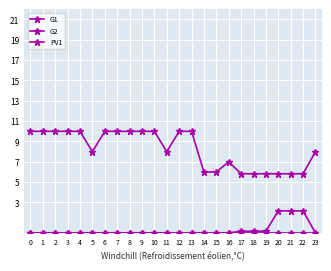

How many lines are shown in the chart?

3